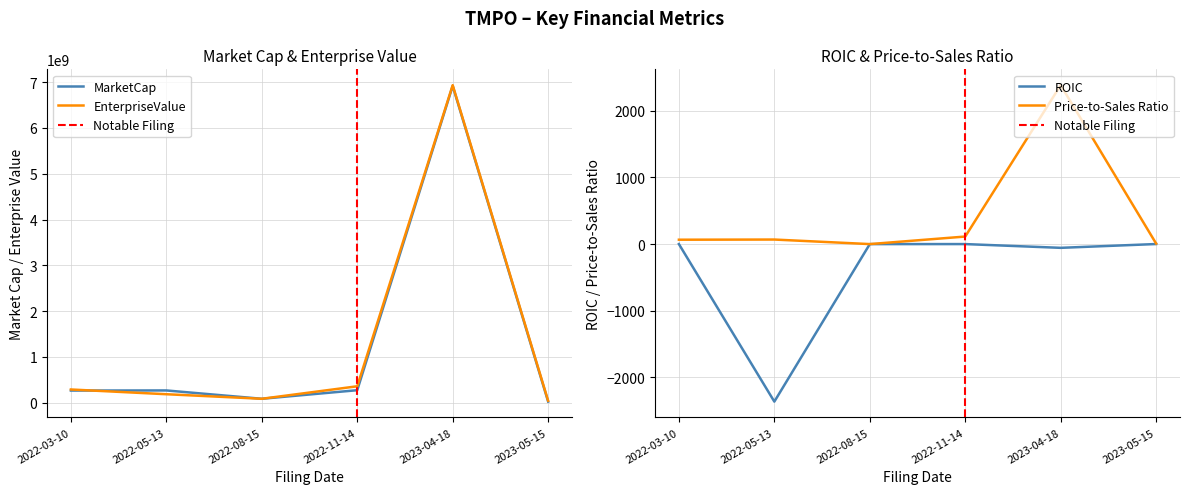

Rank the series at 2022-05-13 from highest to lowest value.

MarketCap, EnterpriseValue